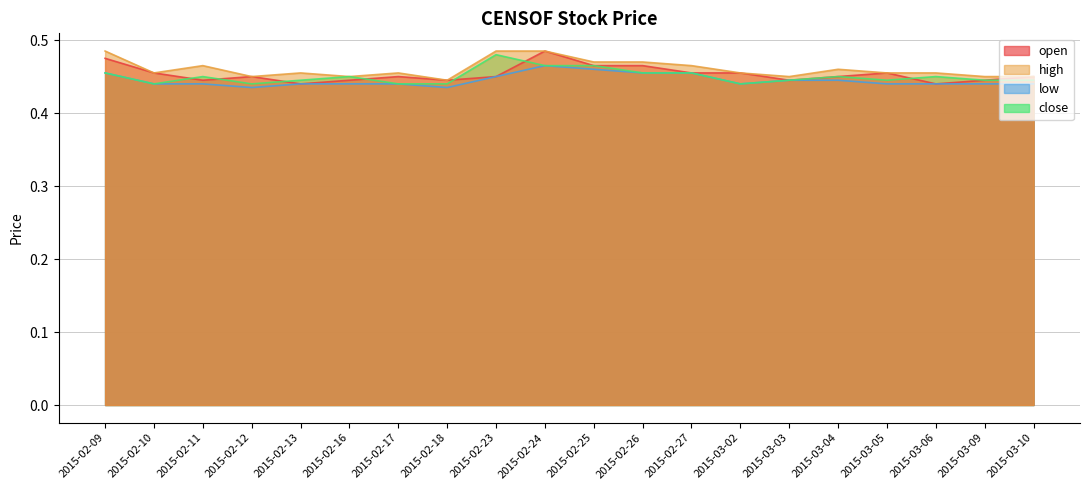

True or false: low and high cross at least once.

False